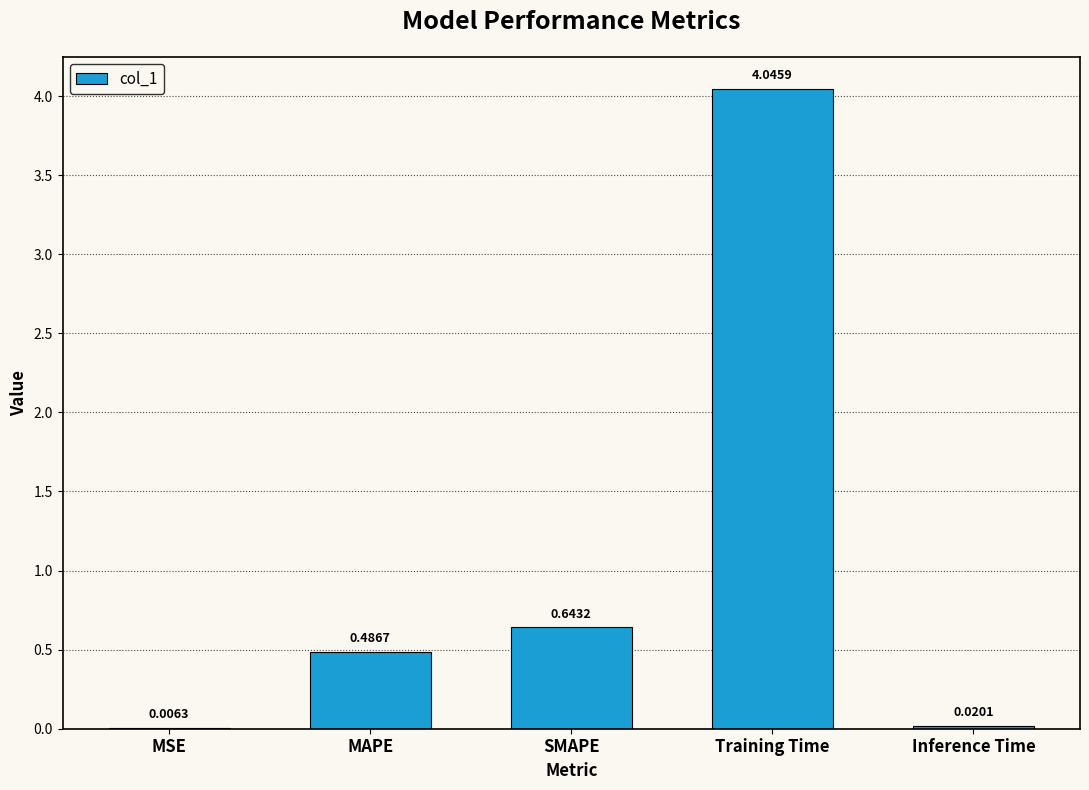

Are the bars horizontal?

No